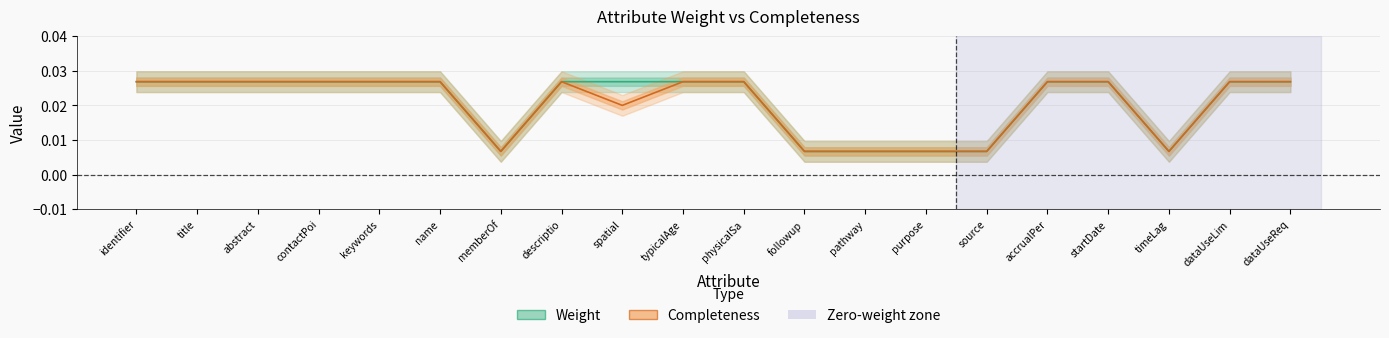

True or false: Completeness has a value of 0.0 at memberOf.

True